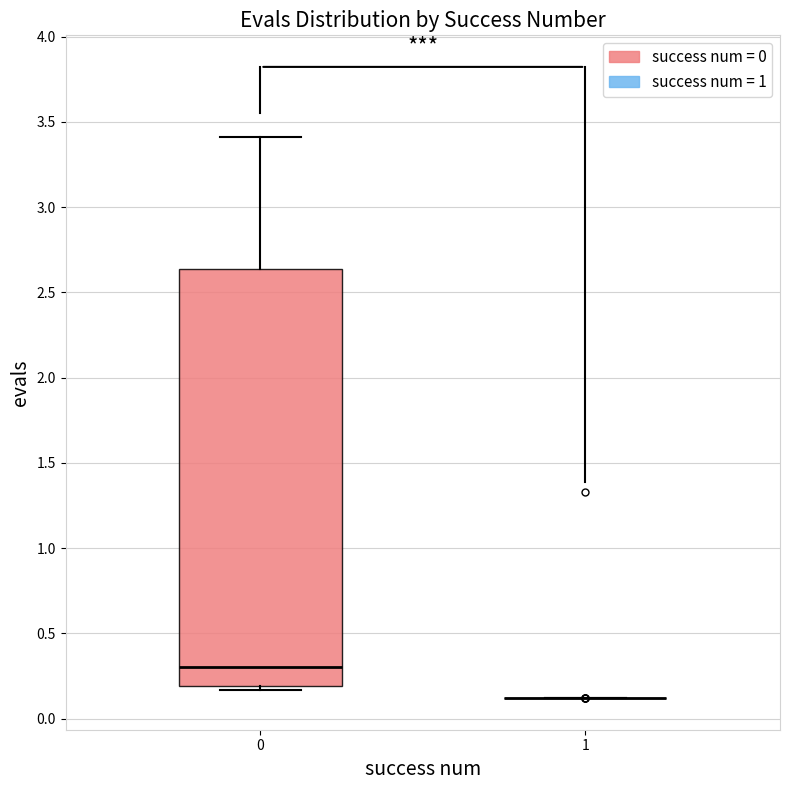

Which box is the tallest, from its lower edge to its upper edge?

0